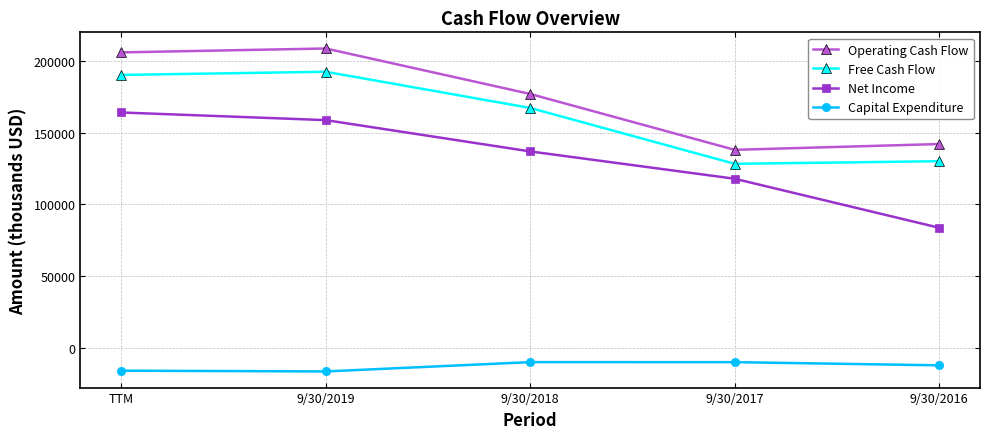

What is the smallest value displayed?

-16198